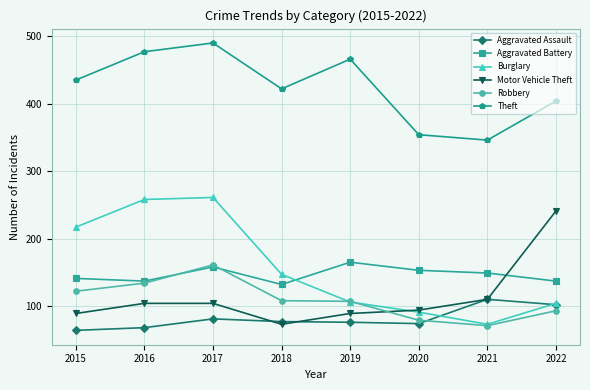

The value of Aggravated Battery at 2021 is 265. True or false?

False